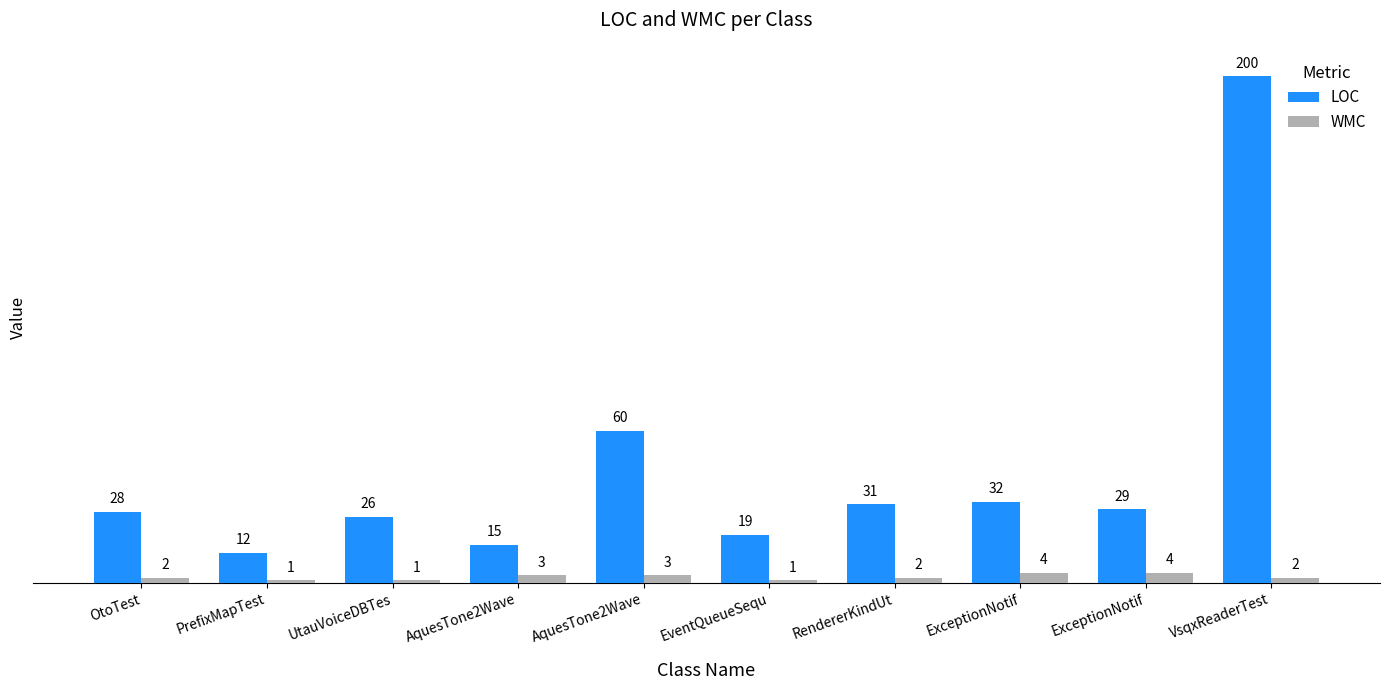

Reading left to right, extract all data points from this chart.

LOC: OtoTest=28	PrefixMapTest=12	UtauVoiceDBTes=26	AquesTone2Wave=15	AquesTone2Wave=60	EventQueueSequ=19	RendererKindUt=31	ExceptionNotif=32	ExceptionNotif=29	VsqxReaderTest=200
WMC: OtoTest=2	PrefixMapTest=1	UtauVoiceDBTes=1	AquesTone2Wave=3	AquesTone2Wave=3	EventQueueSequ=1	RendererKindUt=2	ExceptionNotif=4	ExceptionNotif=4	VsqxReaderTest=2